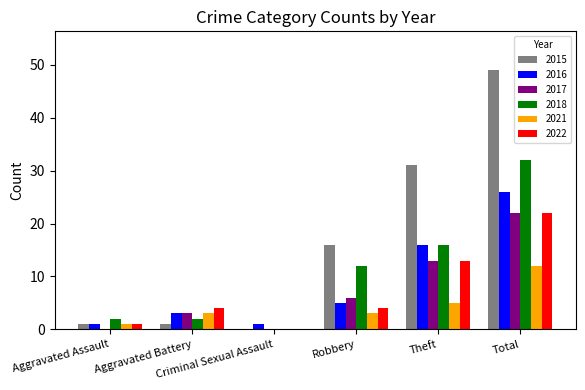

What are all the series names shown in the legend?

2015, 2016, 2017, 2018, 2021, 2022